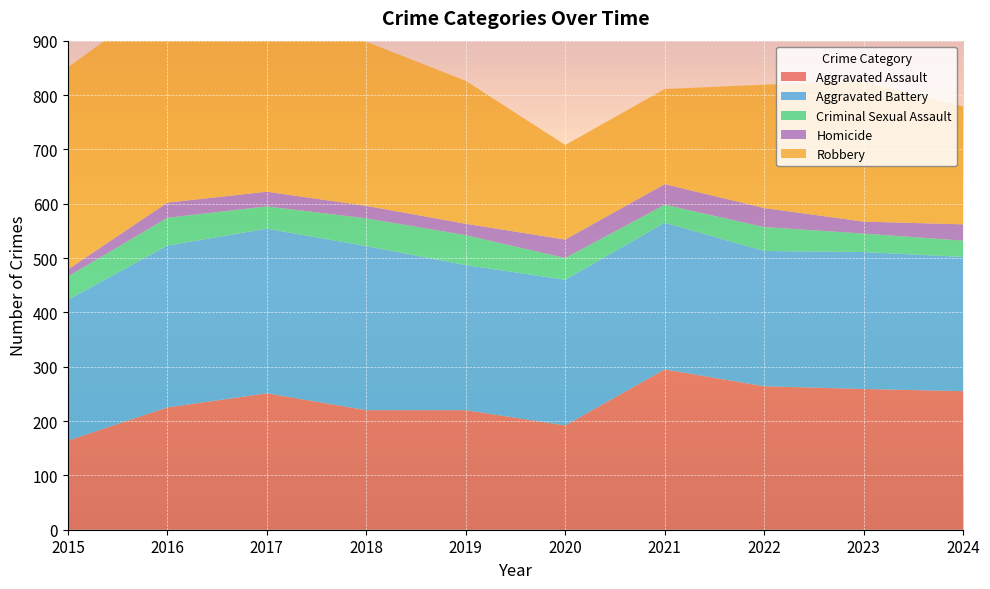

Reading left to right, list all the values displayed in this chart.

Aggravated Assault: 2015=164	2016=225	2017=251	2018=220	2019=220	2020=192	2021=295	2022=264	2023=259	2024=255
Aggravated Battery: 2015=259	2016=298	2017=303	2018=302	2019=267	2020=268	2021=270	2022=249	2023=252	2024=247
Criminal Sexual Assault: 2015=43	2016=51	2017=41	2018=51	2019=55	2020=40	2021=33	2022=44	2023=34	2024=30
Homicide: 2015=13	2016=28	2017=27	2018=23	2019=21	2020=34	2021=38	2022=35	2023=22	2024=30
Robbery: 2015=372	2016=381	2017=356	2018=302	2019=263	2020=174	2021=175	2022=227	2023=257	2024=217